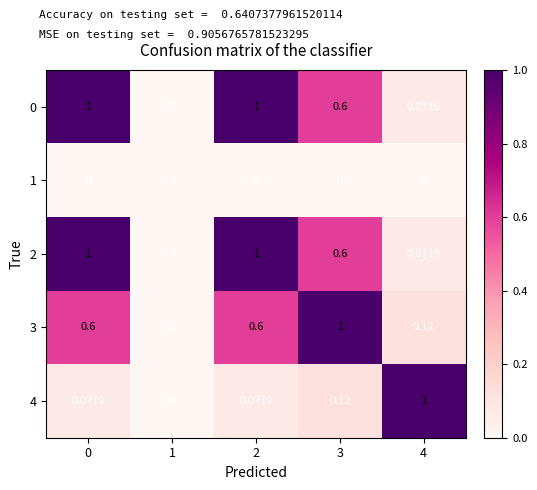

Is the value of 2 at 3 greater than the value of 4 at 2?

Yes